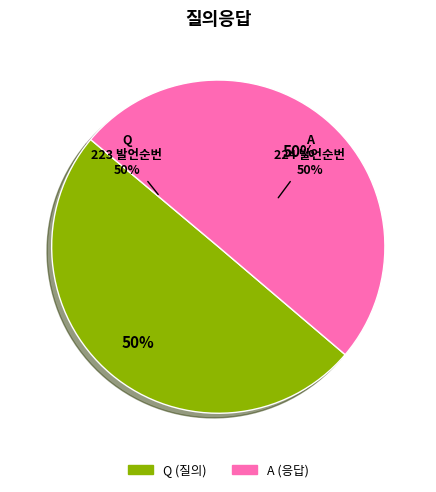

To the nearest percent, what is the average slice percentage?

50%